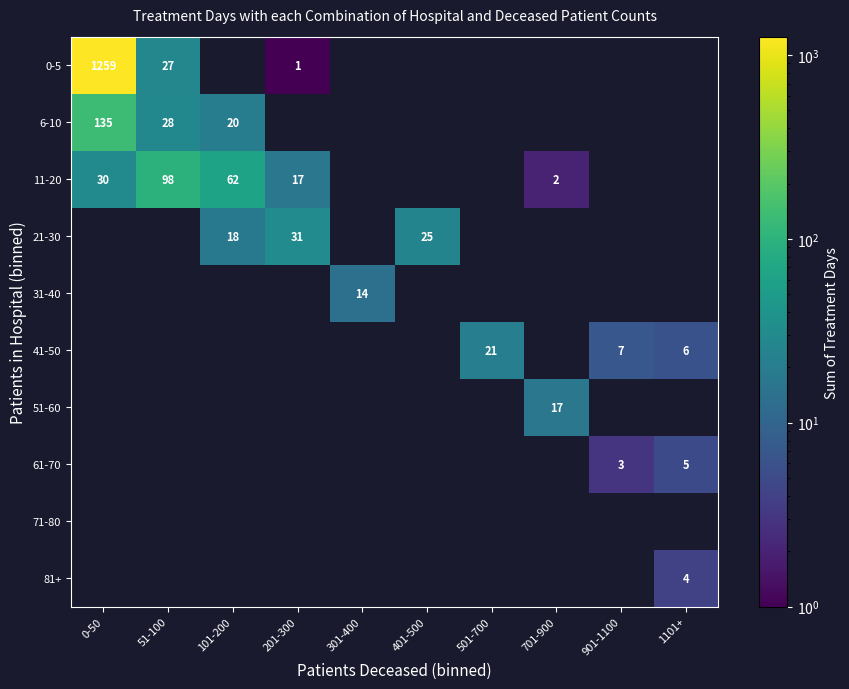

At which category does the chart reach its peak across all series?

0-50